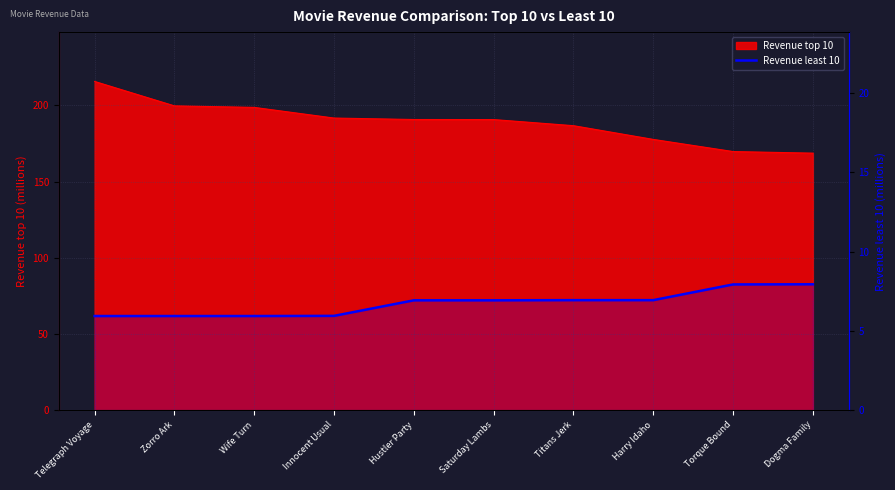

How many values are below 6?

4